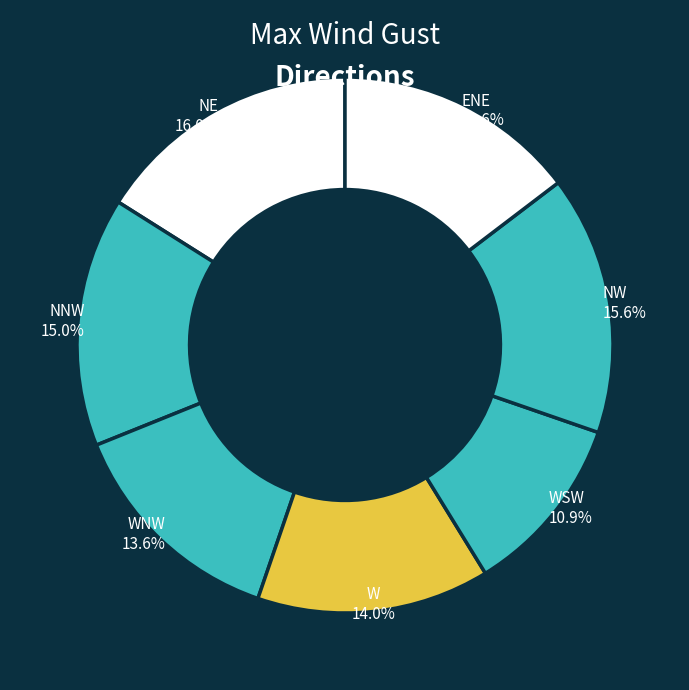

Does any single category account for the majority?

No